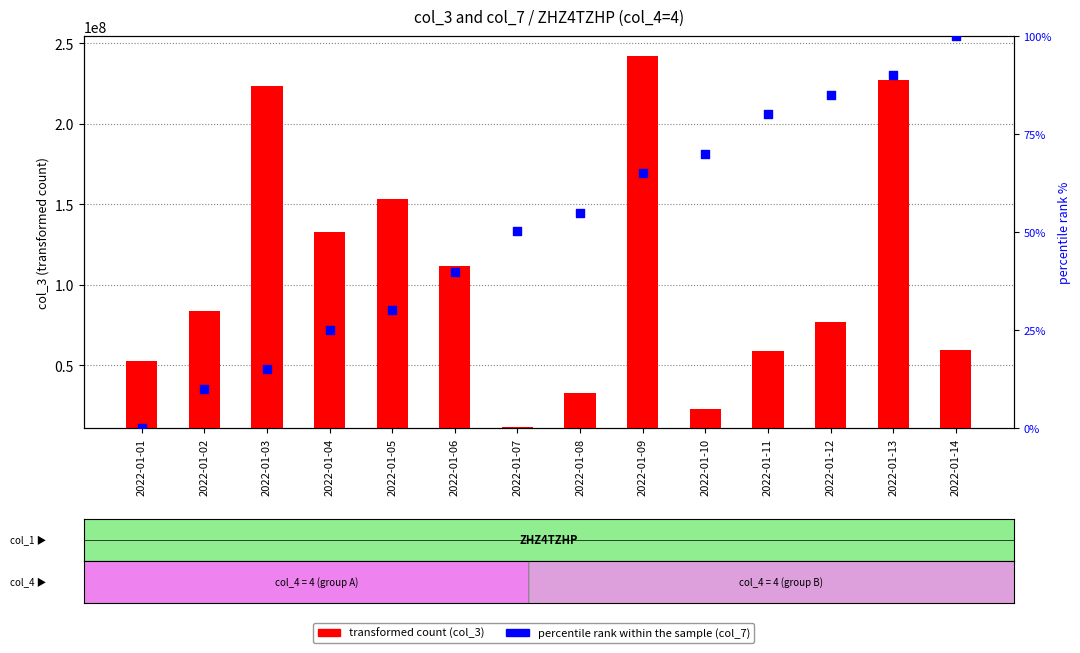

What are all the series names shown in the legend?

transformed count, percentile rank within the sample